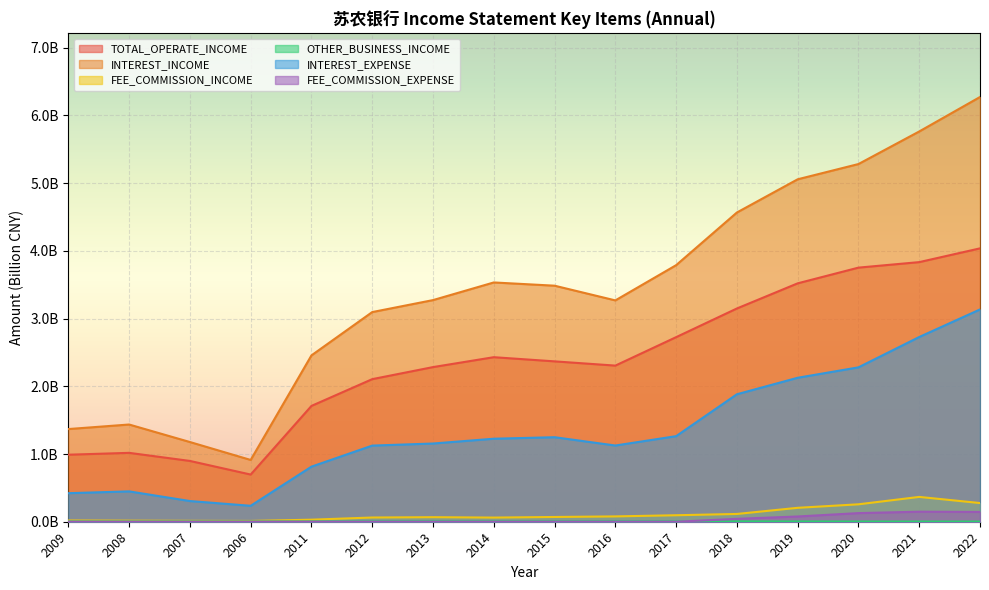

What is the label of the 6th point from the left?

2012